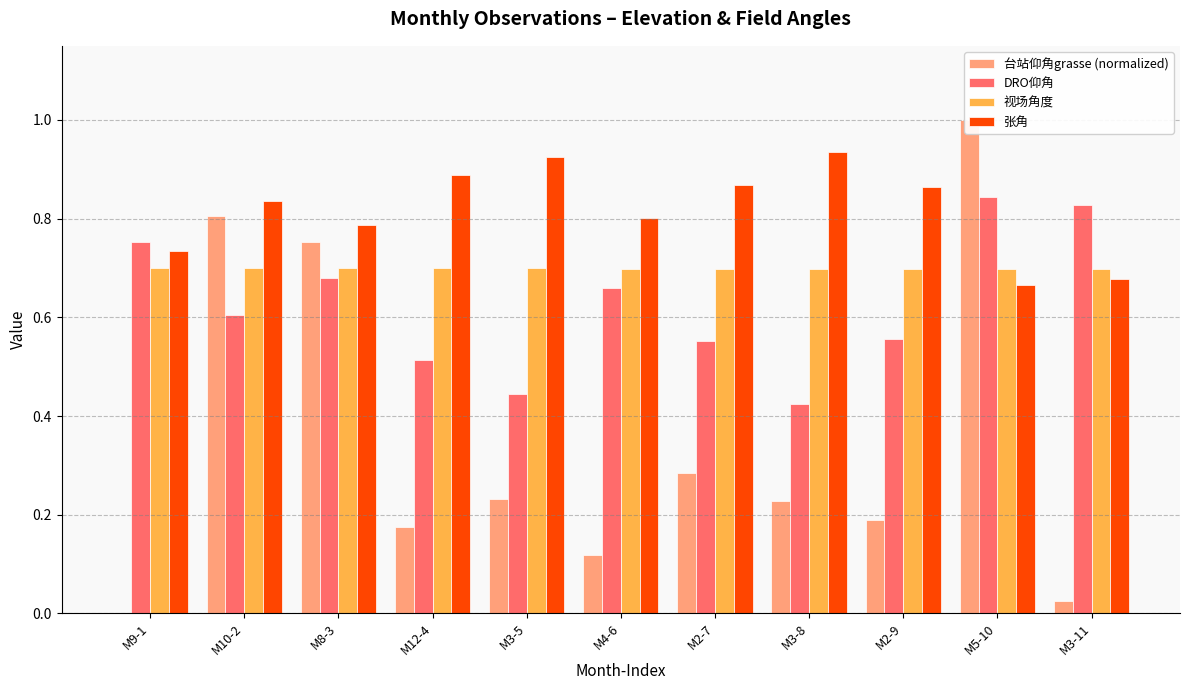

How many bars are there in each group?

4